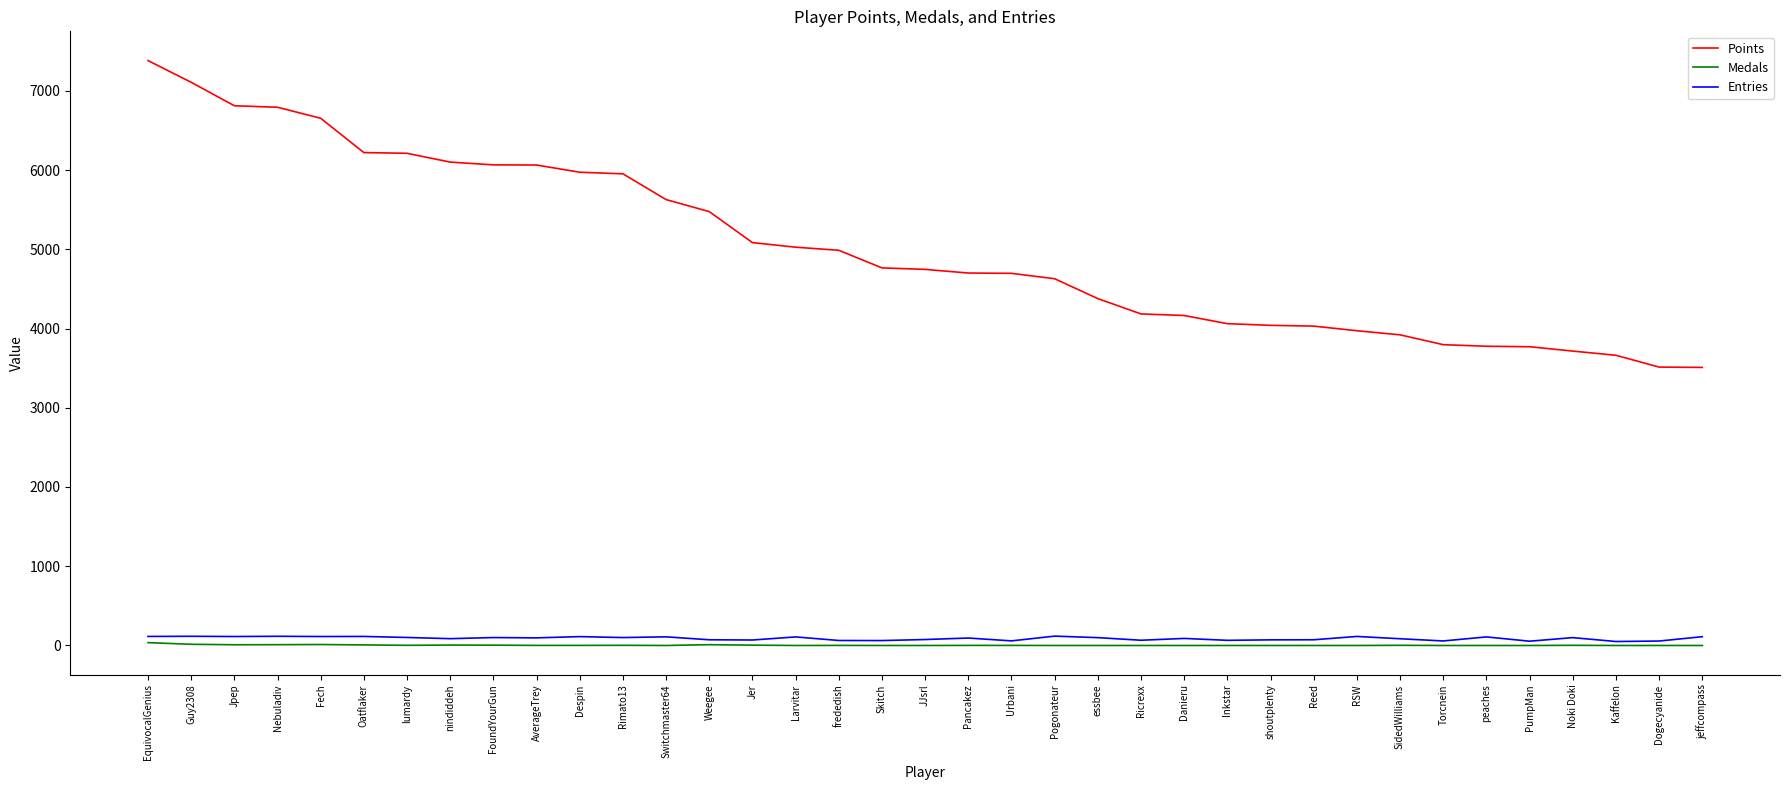

Rank the series at Nebuladiv from lowest to highest value.

Medals, Entries, Points